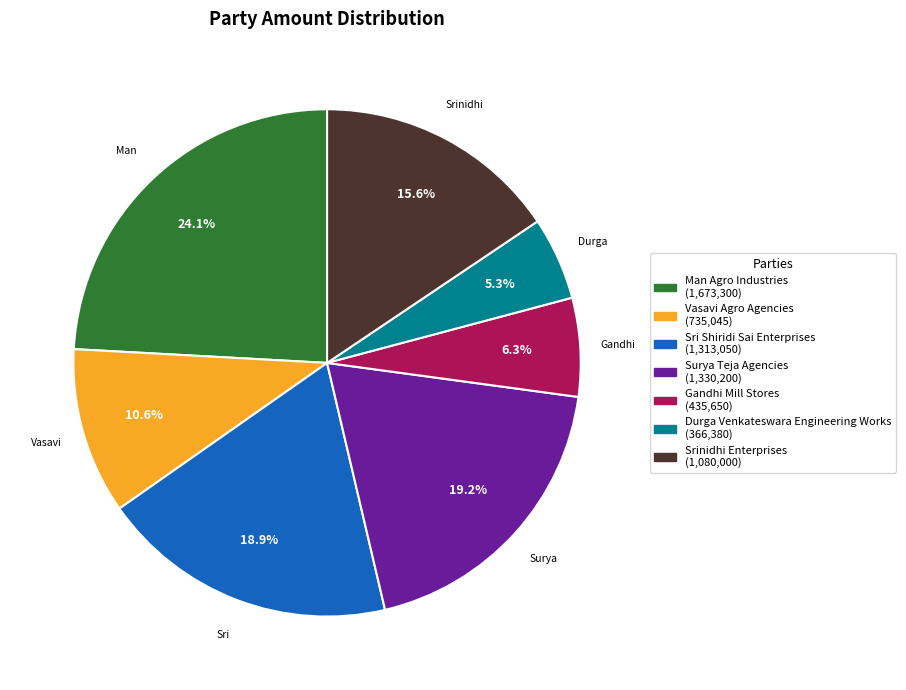

Is the sum of Surya Teja Agencies and Sri Shiridi Sai Enterprises greater than half?

No